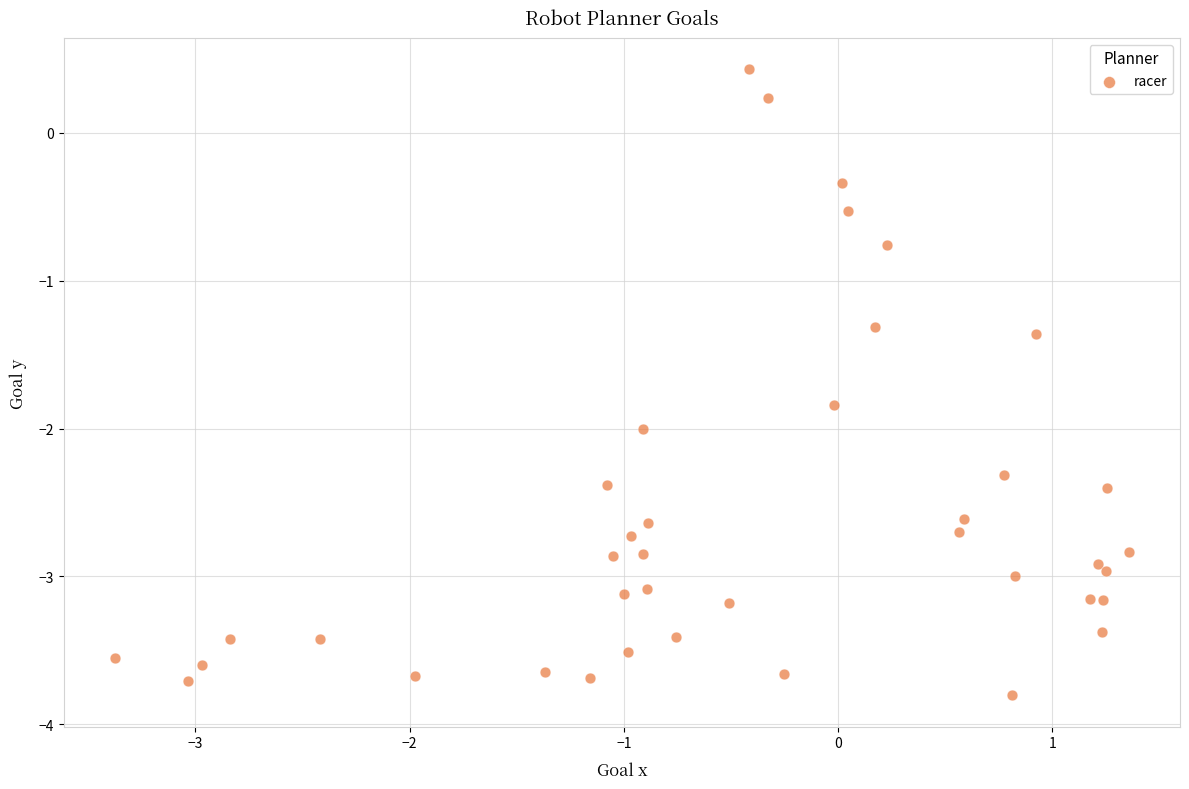

What Y value in the scatter plot is closest to -1?

-0.8